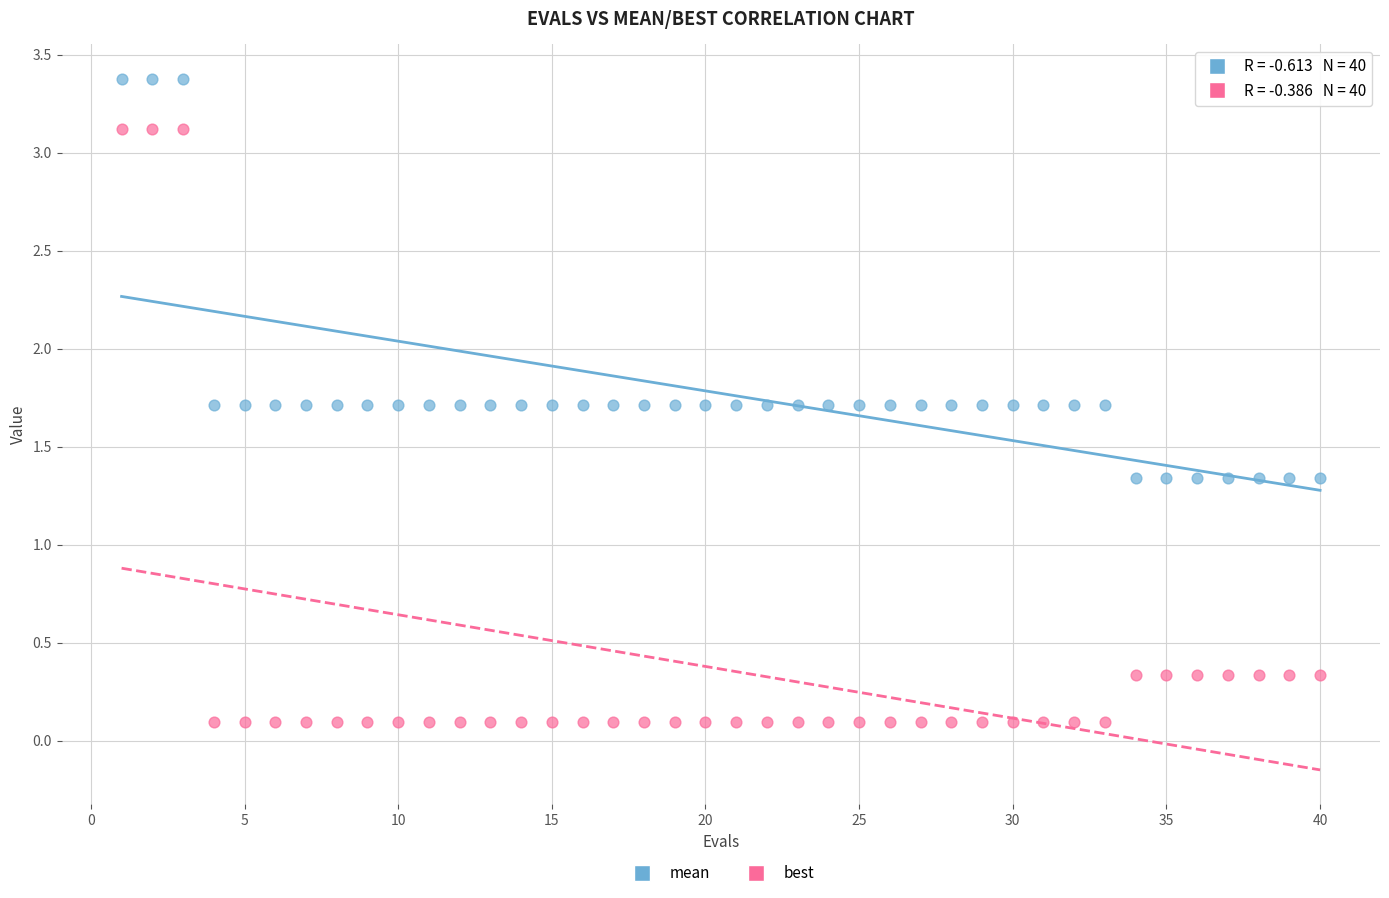

What are all the series names shown in the legend?

mean, best